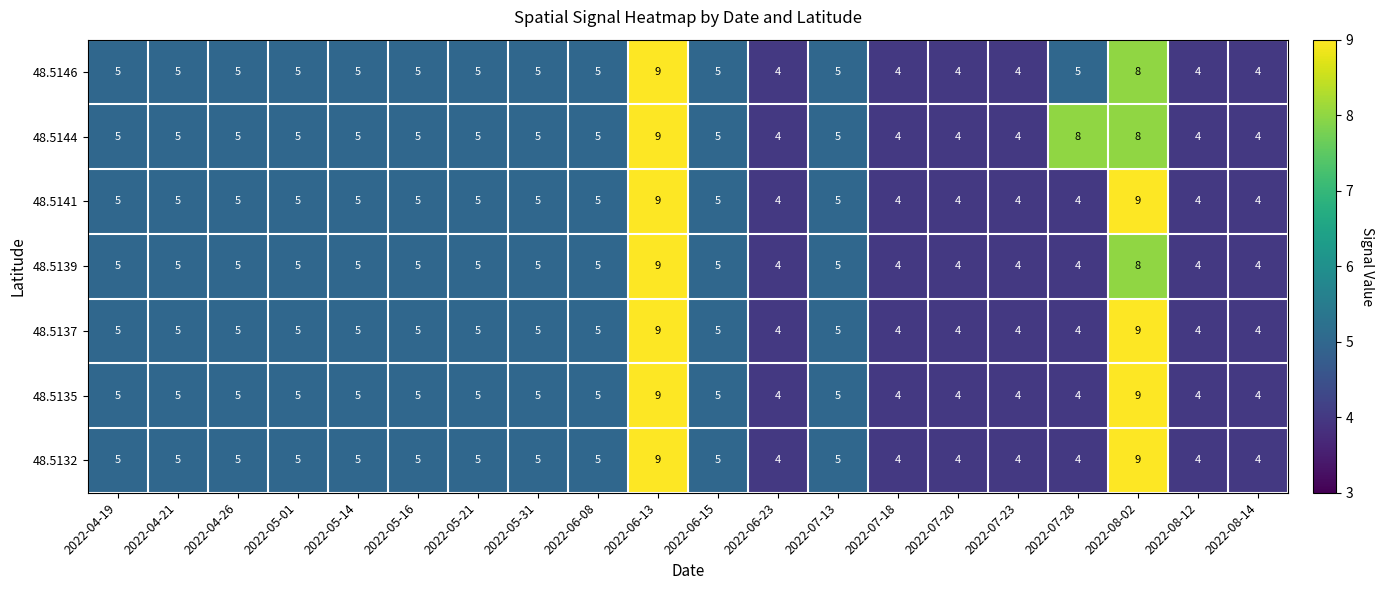

What is the lowest value of the 48.5139 series?

4